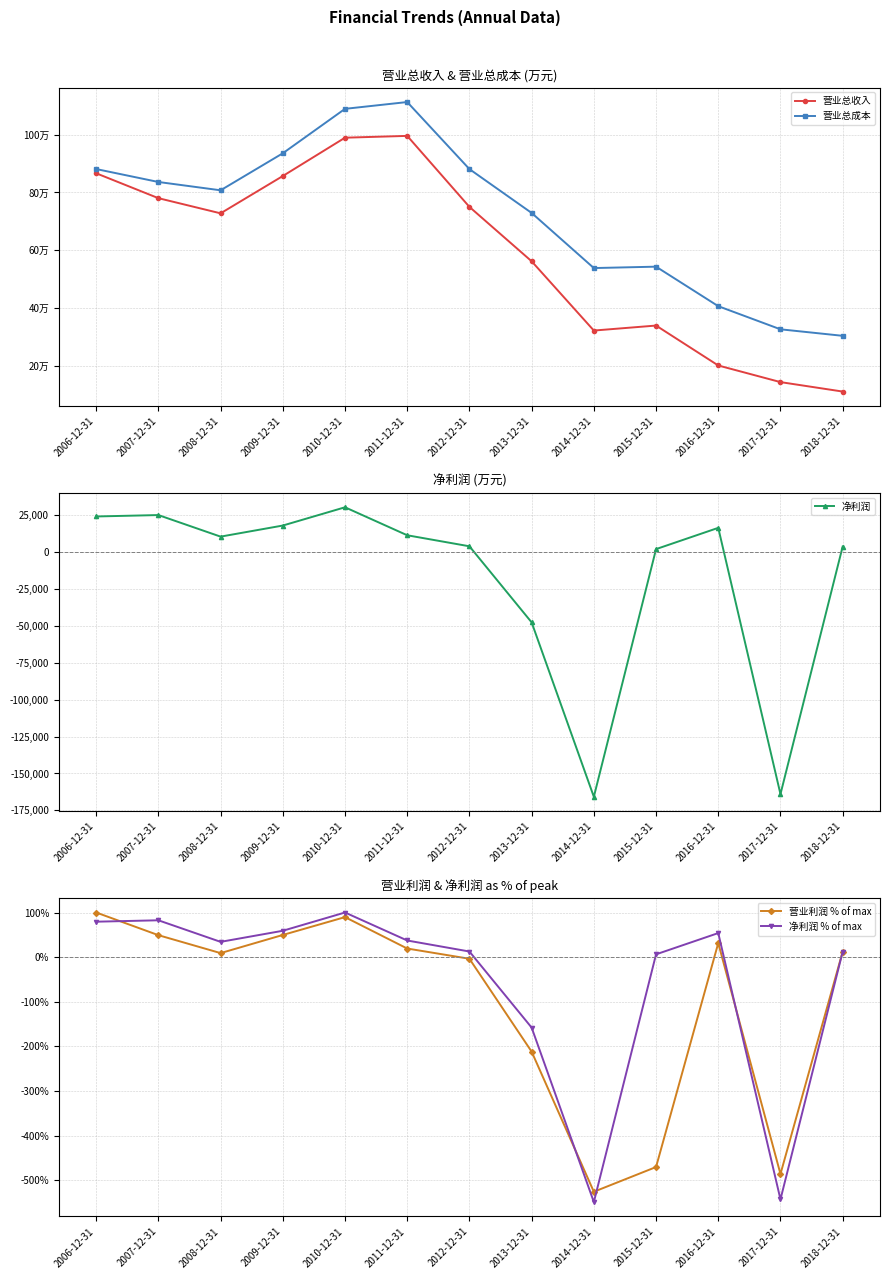

How many positive values does the 净利润 series have?

10